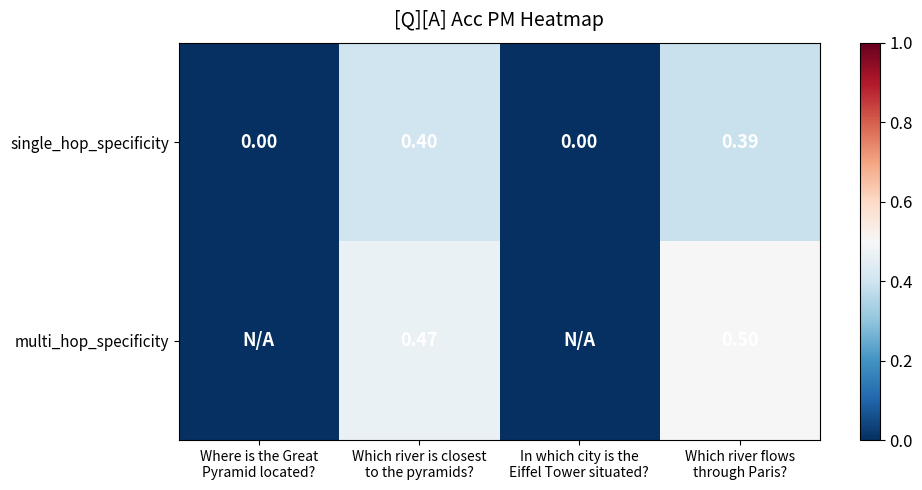

Is it true that multi_hop_specificity equals -0.2 at Where is the Great Pyramid located??

False